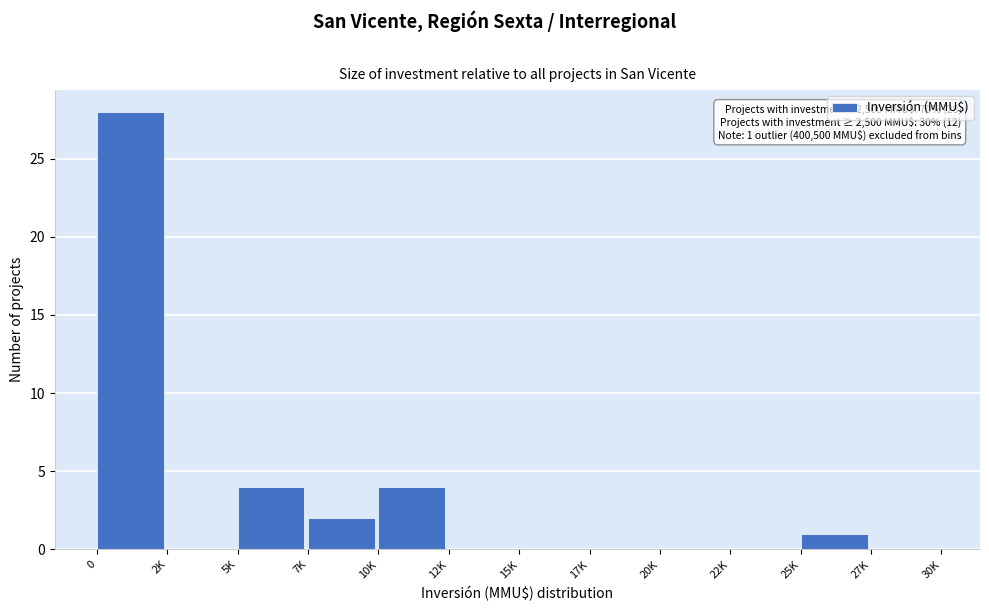

Reading right to left, list all the values displayed in this chart.

27K=0	25K=1	22K=0	20K=0	17K=0	15K=0	12K=0	10K=4	7K=2	5K=4	2K=0	0=28